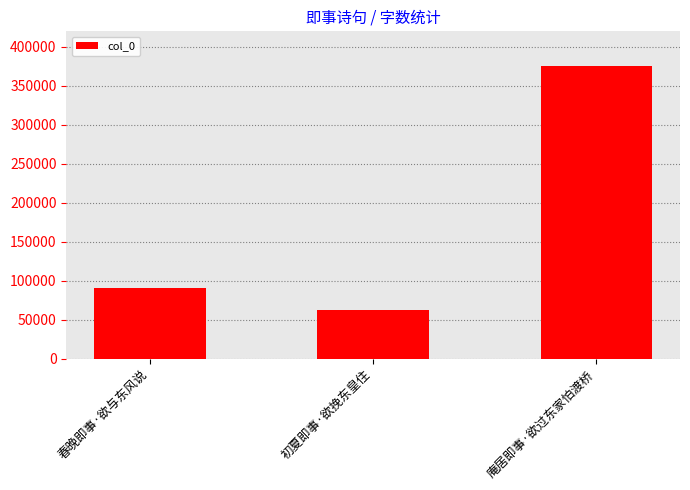

What is the value of the 1st bar from the left?

90502